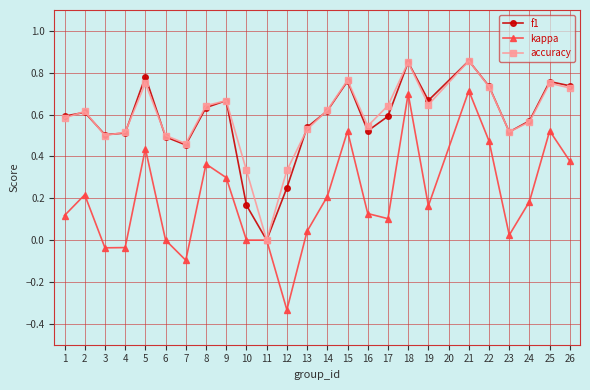

At which label does f1 reach its minimum?

11